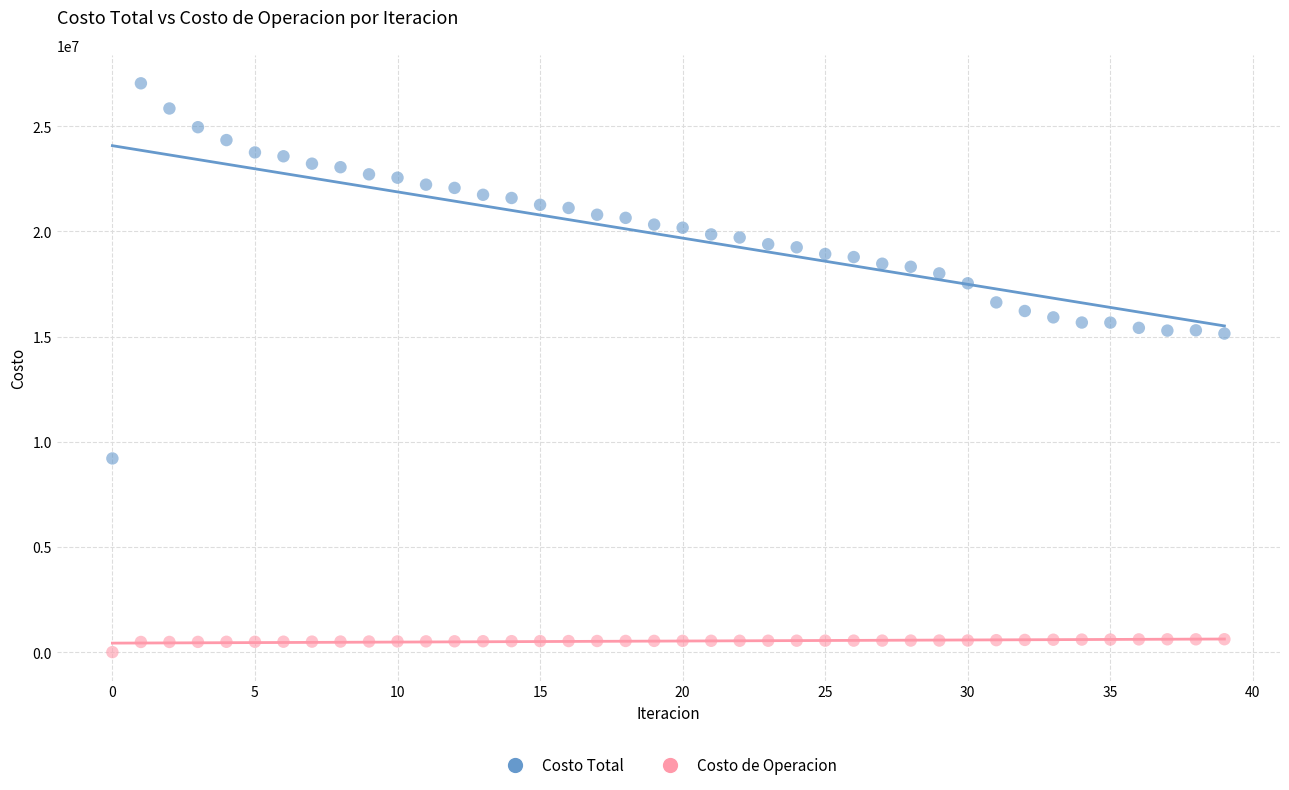

Which series contains the lowest Y value?

Costo de Operacion